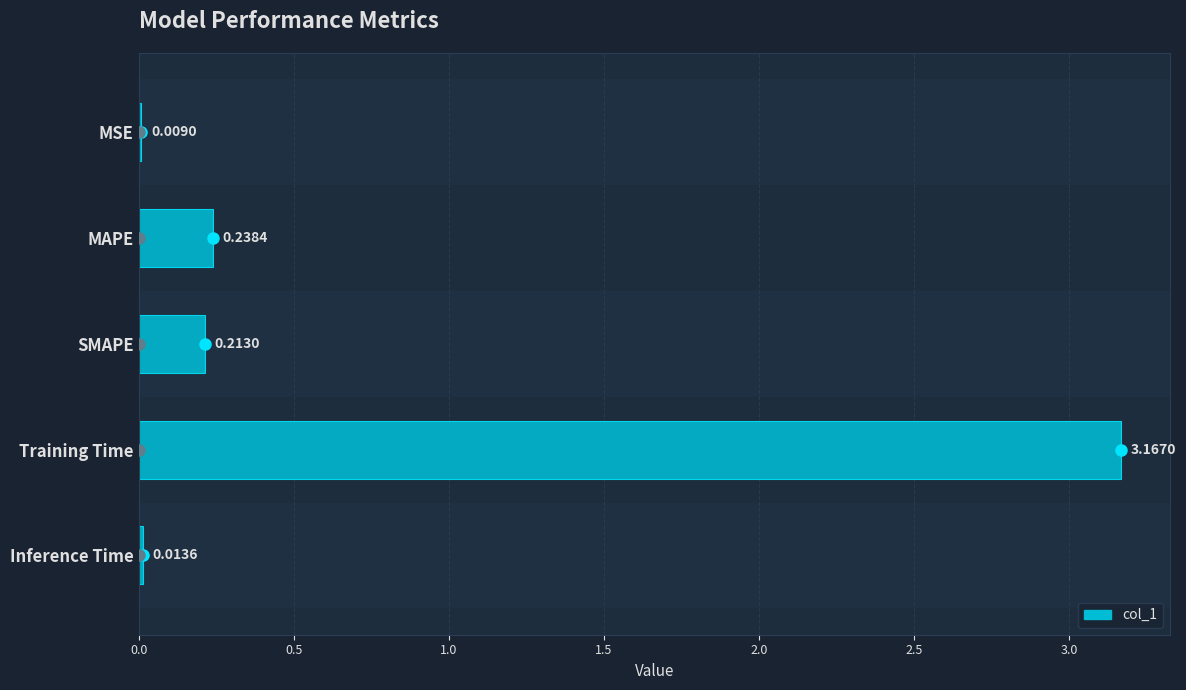

At which category does the chart reach its peak across all series?

Training Time